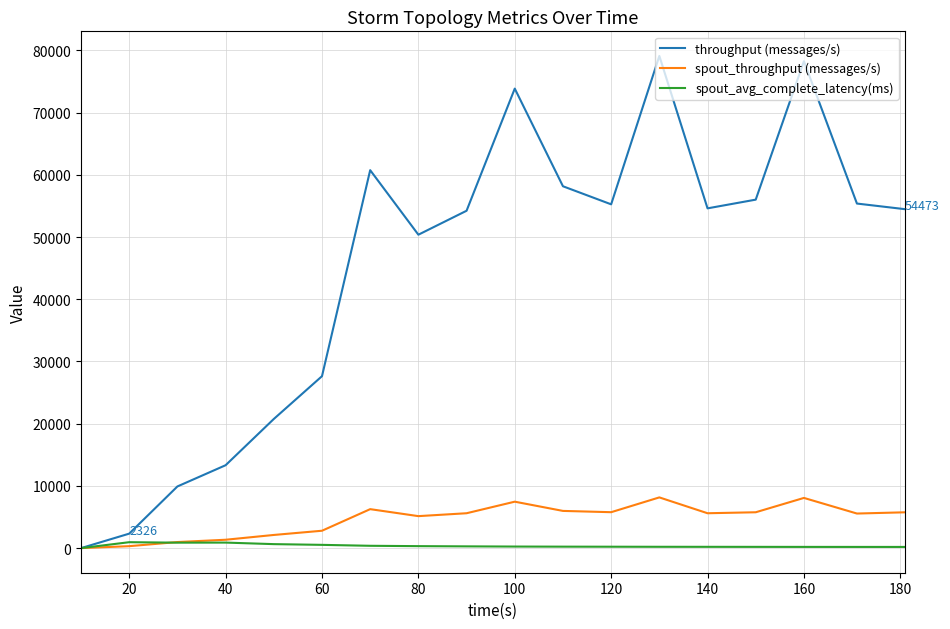

Which series has the widest spread of values?

throughput (messages/s)